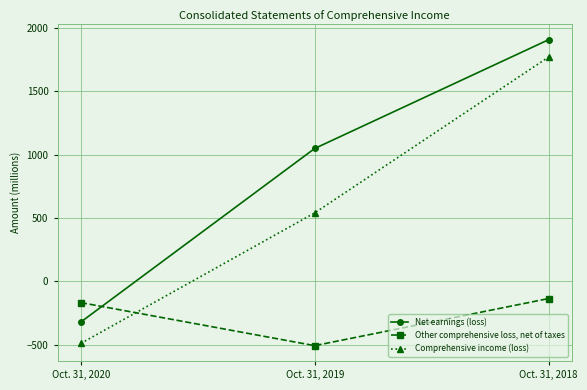

Reading left to right, what are all the values shown in this chart?

Net earnings (loss): -322	1049	1908
Other comprehensive loss, net of taxes: -169	-509	-137
Comprehensive income (loss): -491	540	1771